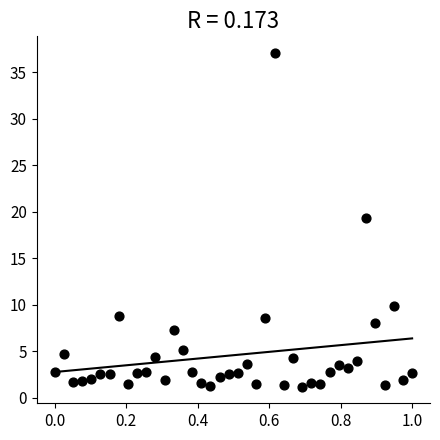

What is the range of X values (max minus min)?

1.0